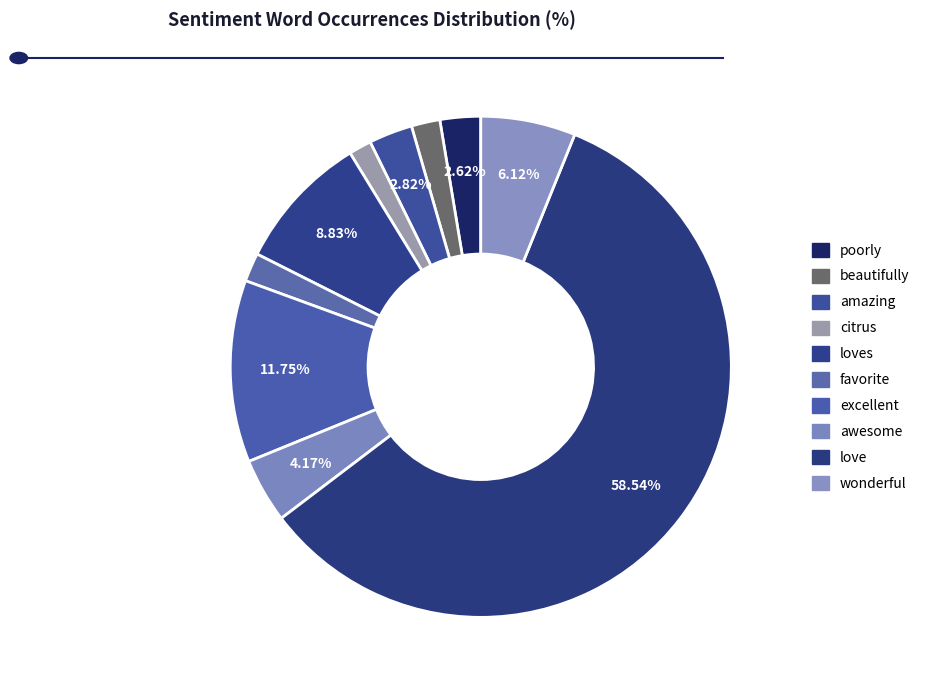

Count the number of slices in the pie.

10